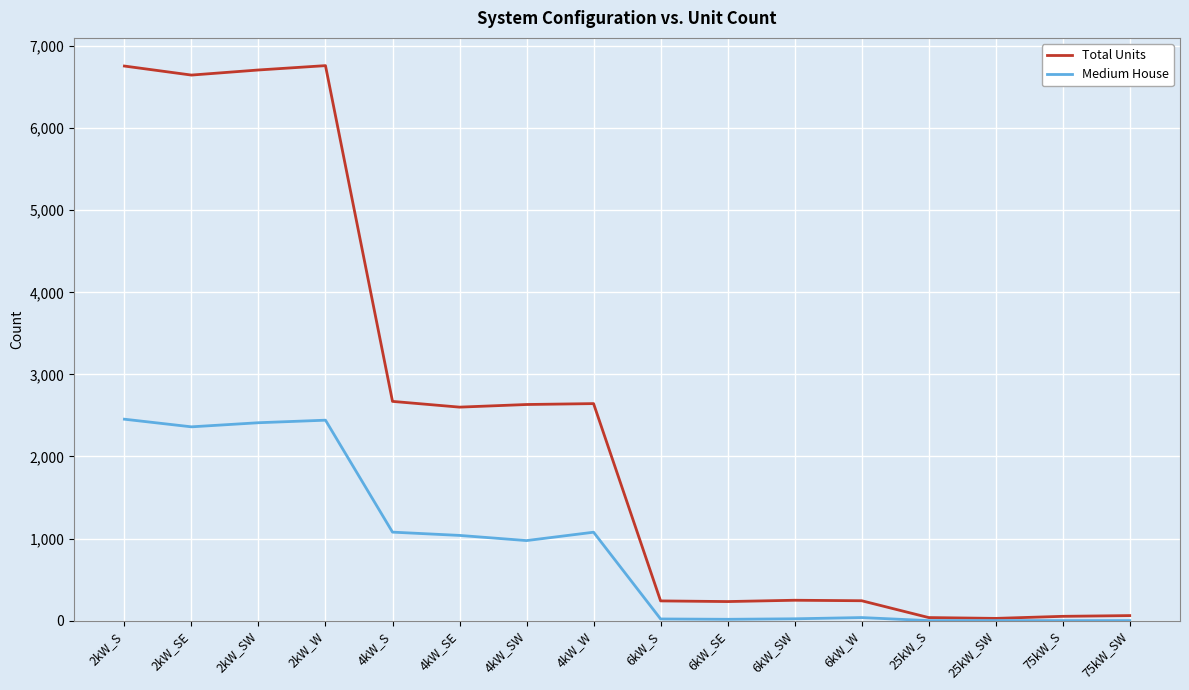

List the series in order of their peak value, highest first.

Total Units, Medium House